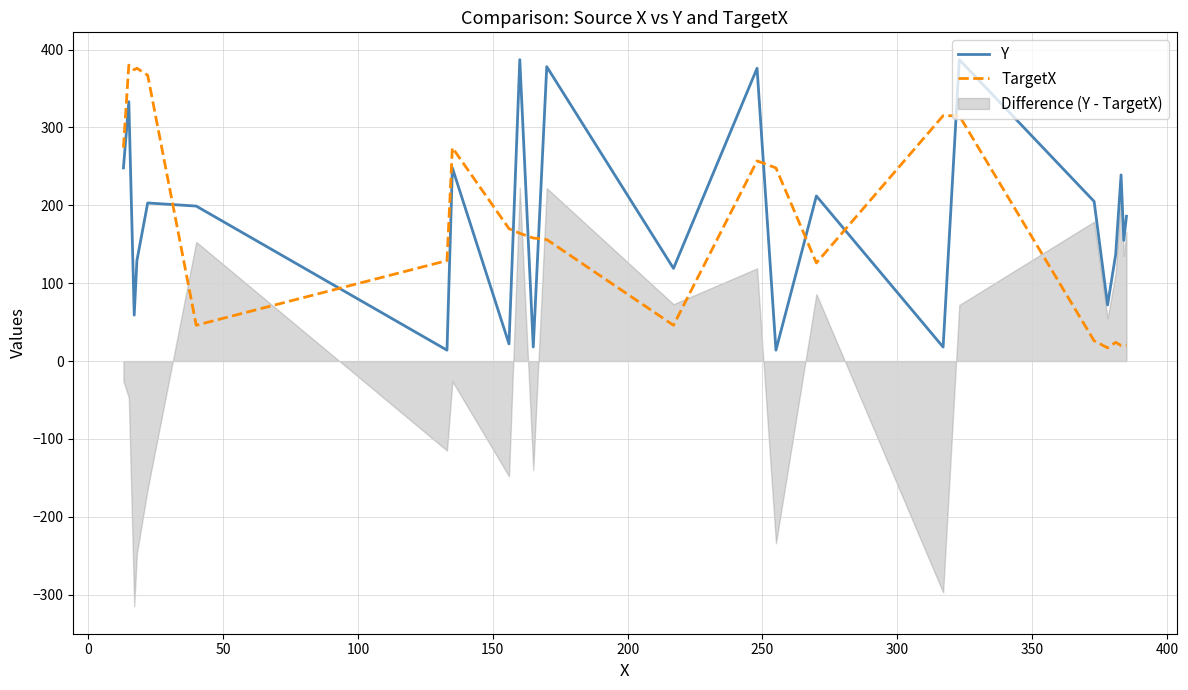

After their last crossing, which series has the higher values: Y or TargetX?

Y